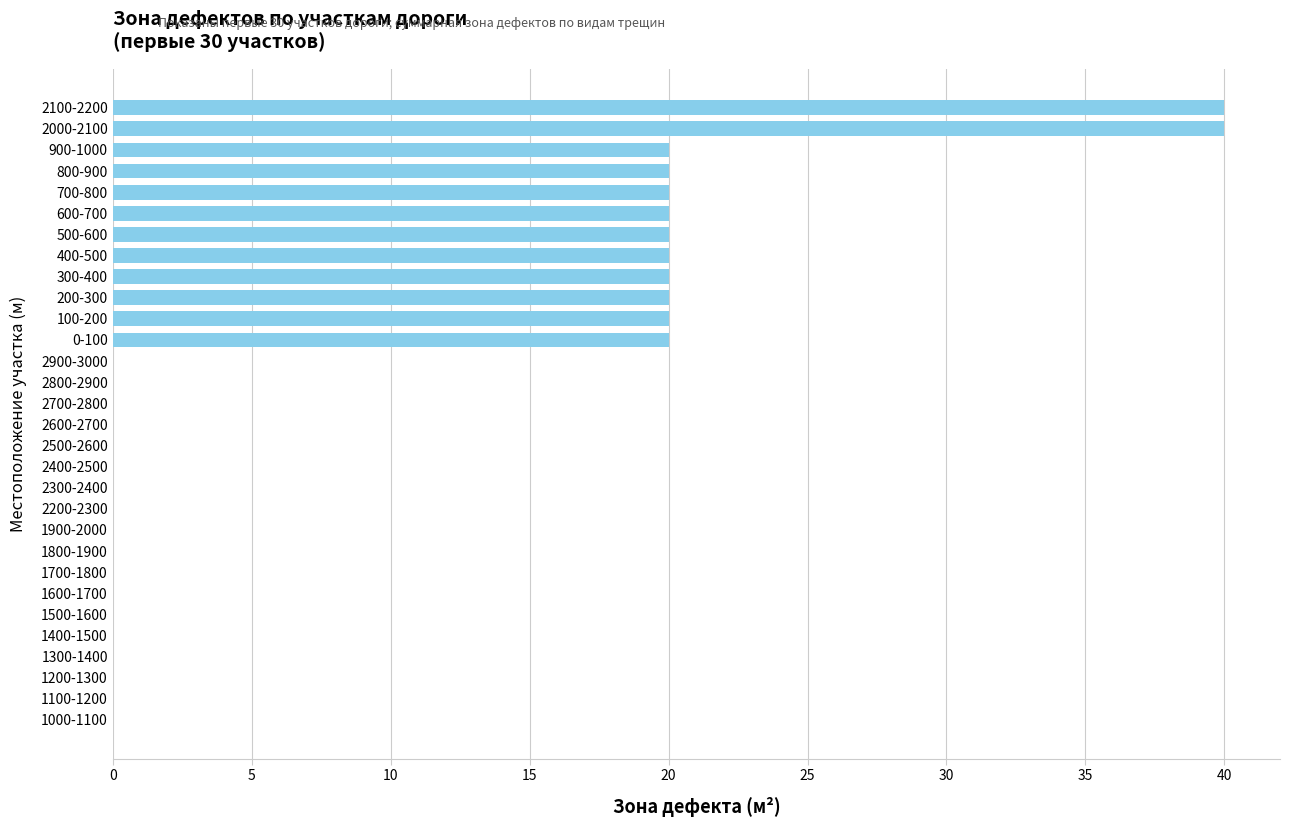

Between 1100-1200 and 800-900, which is larger?

800-900